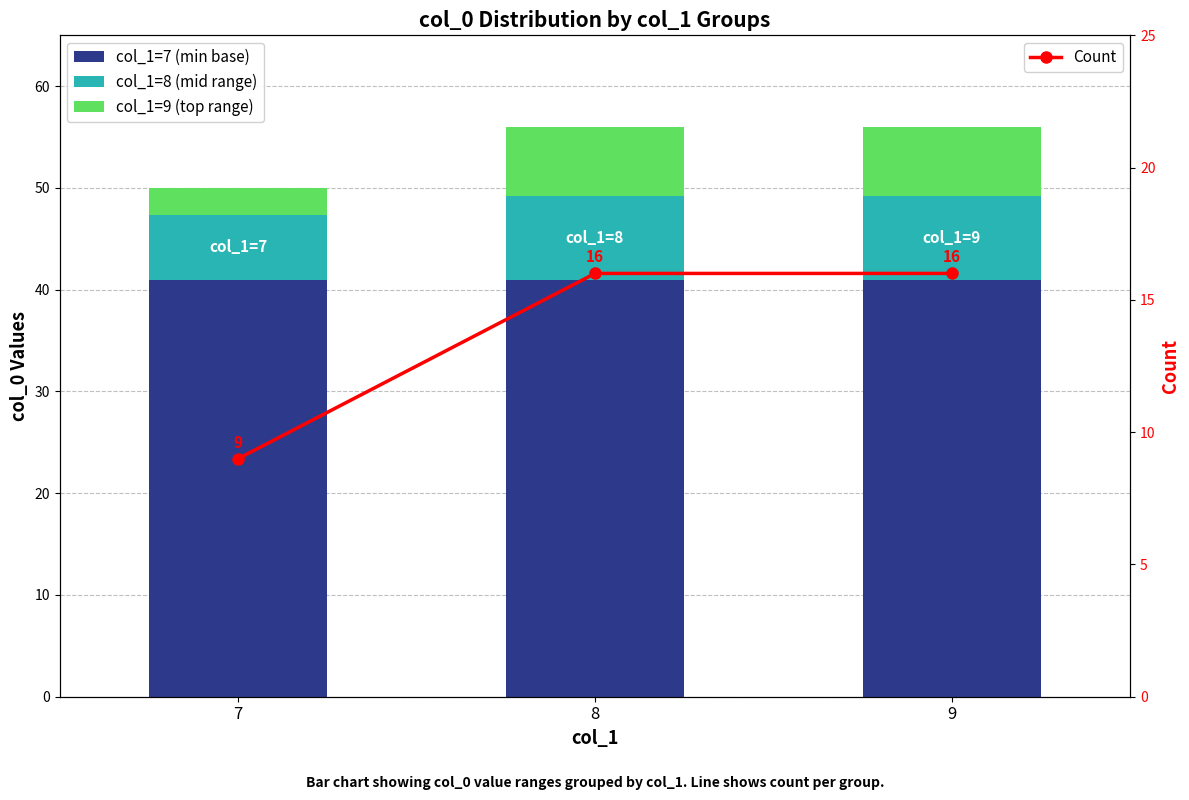

Which series has the largest range (max minus min)?

Count